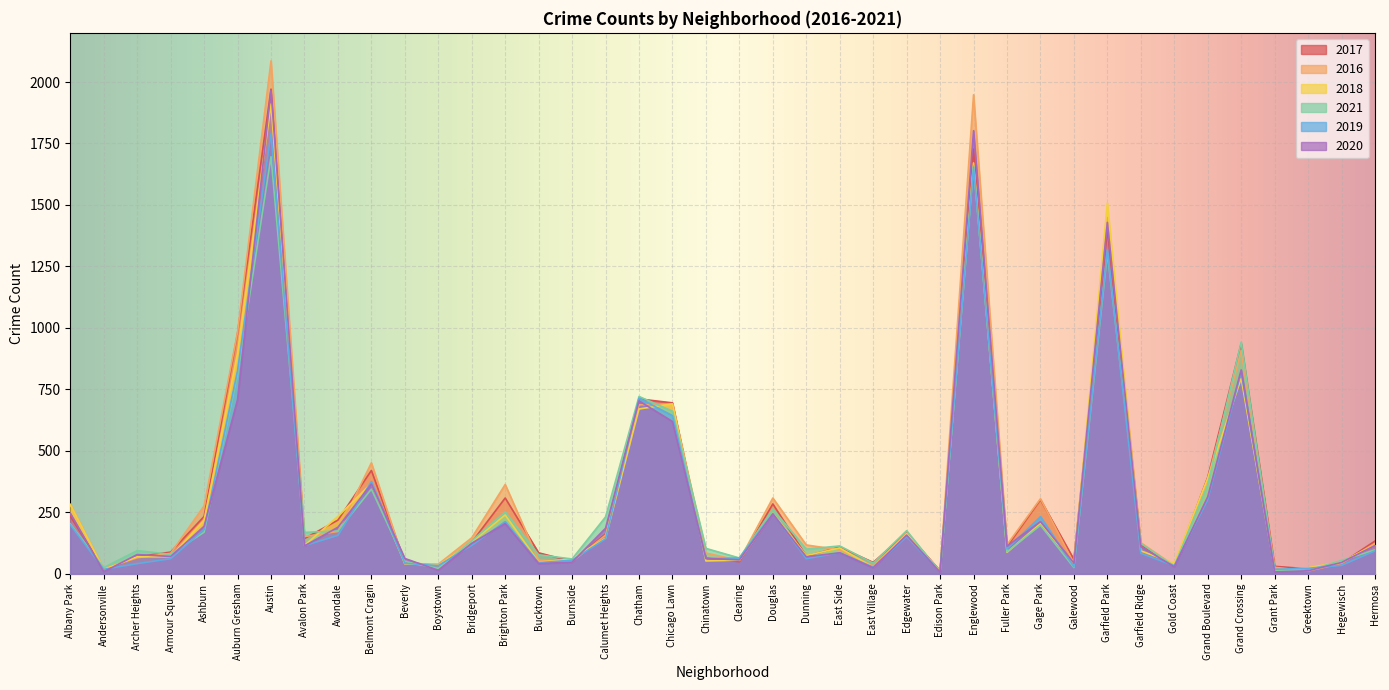

What is the spread (max minus min) of values at Bucktown?

44